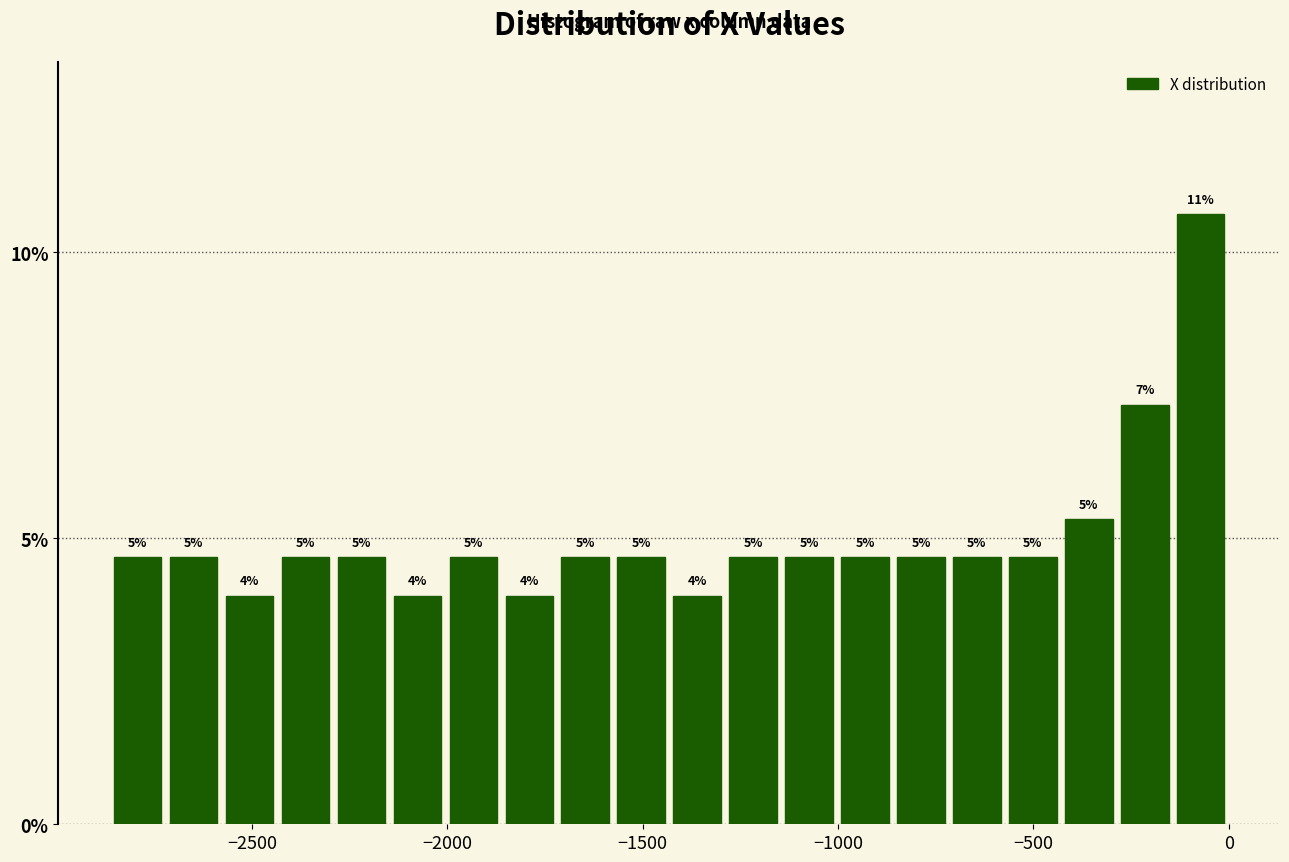

Around what value on the x-axis is the tallest bar? Give the approximate position of its centre, as read against the axis.

-50